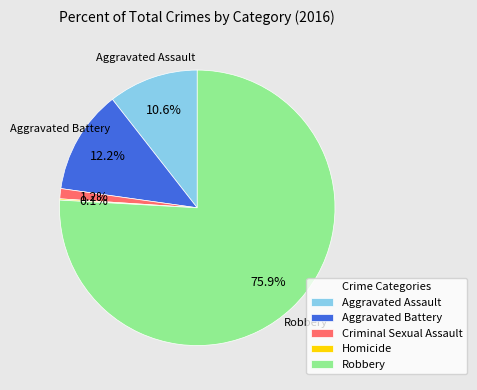

True or false: Criminal Sexual Assault accounts for 11% of the total.

False